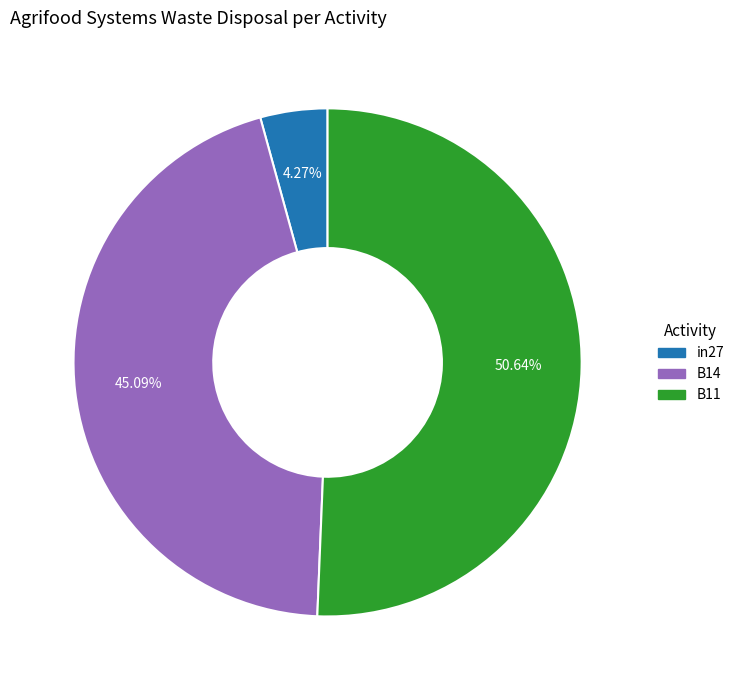

What is the largest slice in the pie chart?

B11